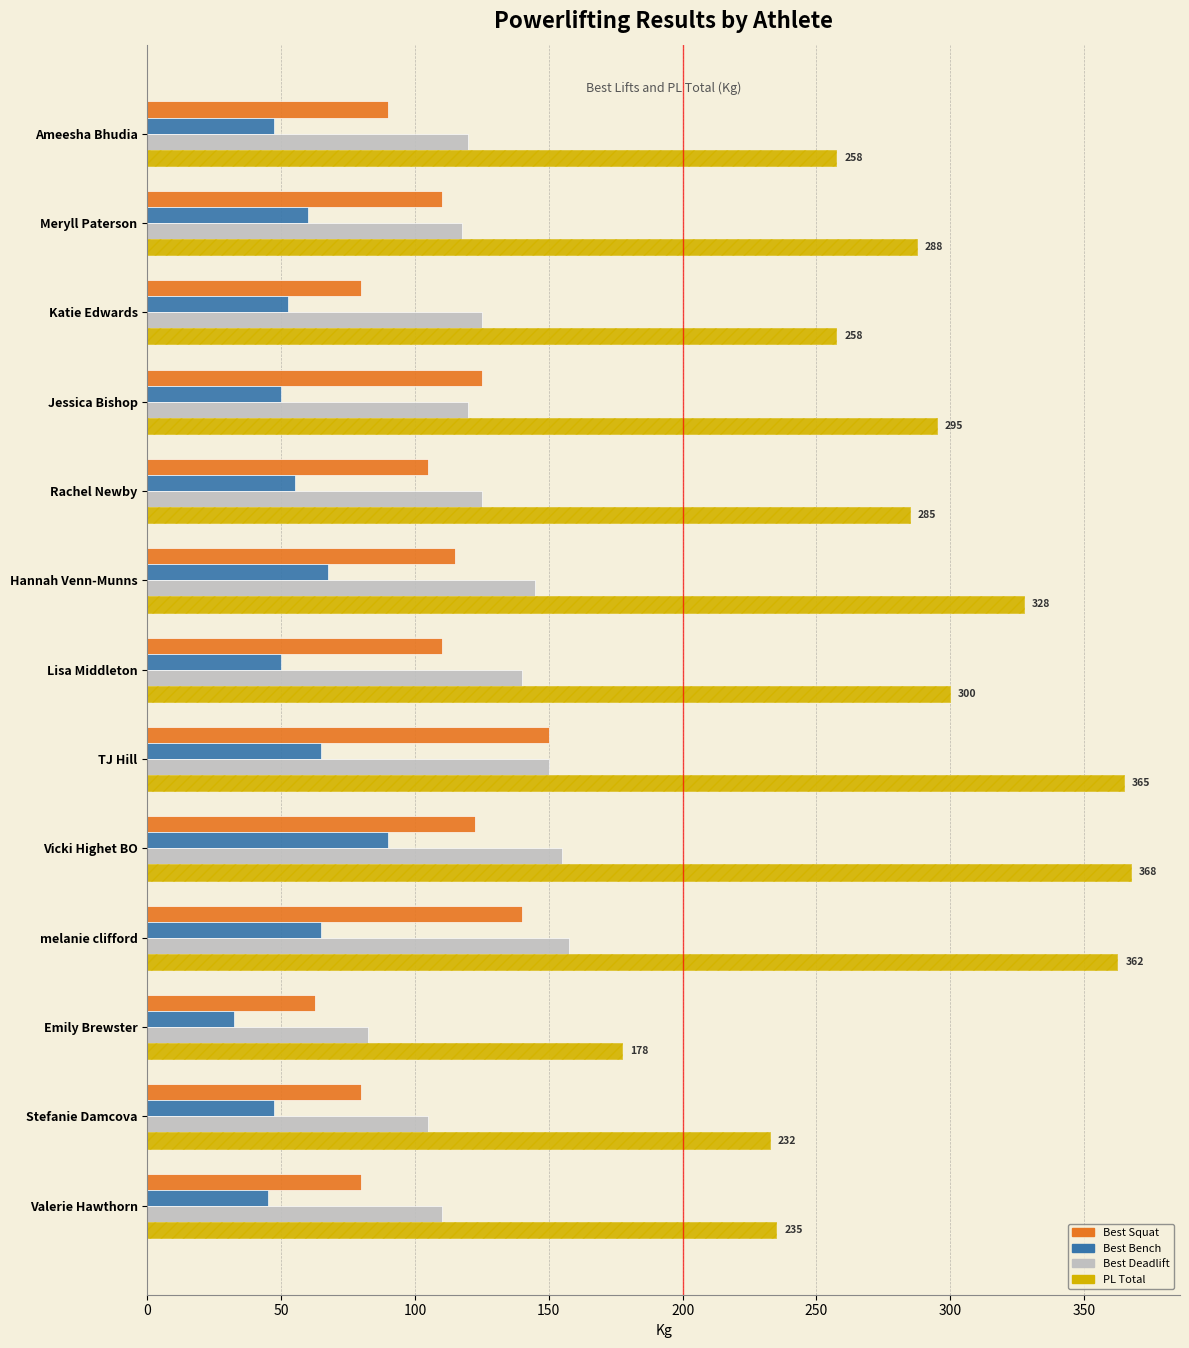

How many bars are there in total?

52